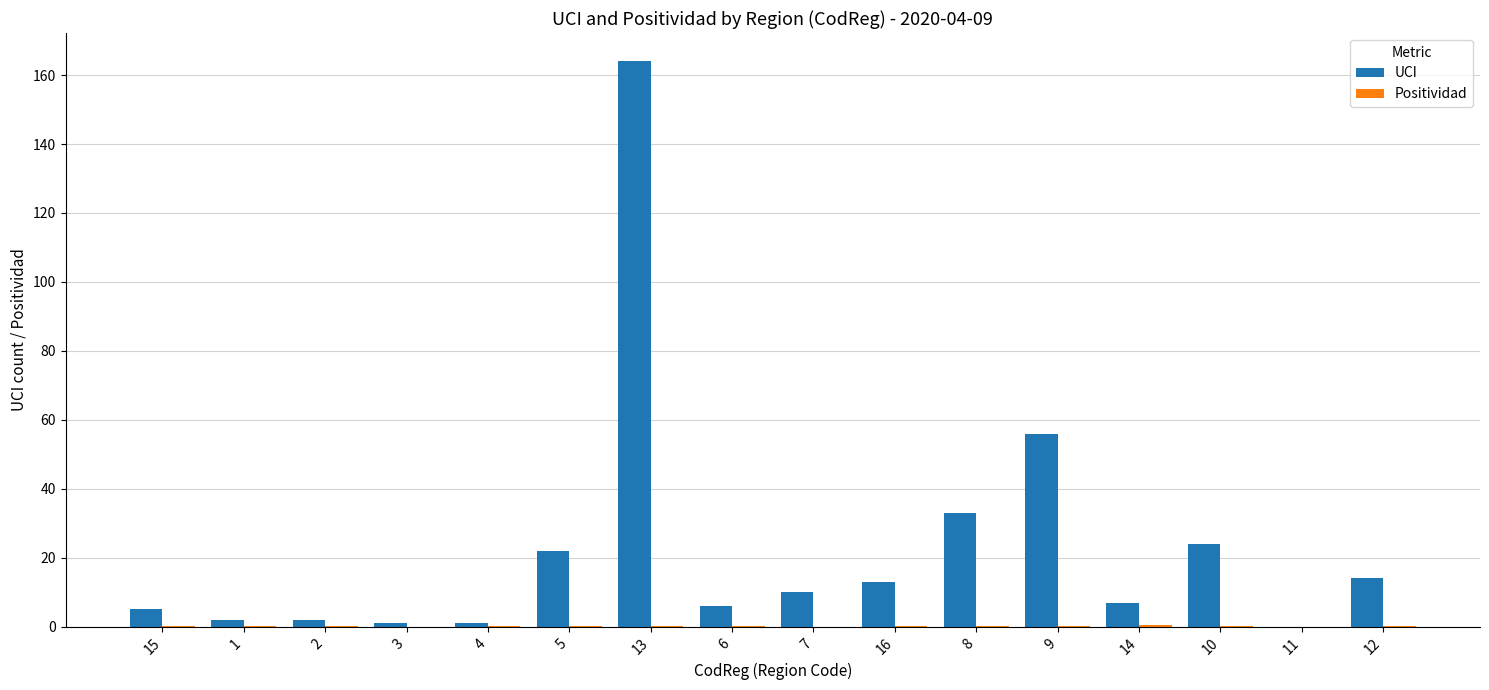

How many groups of bars are there?

16